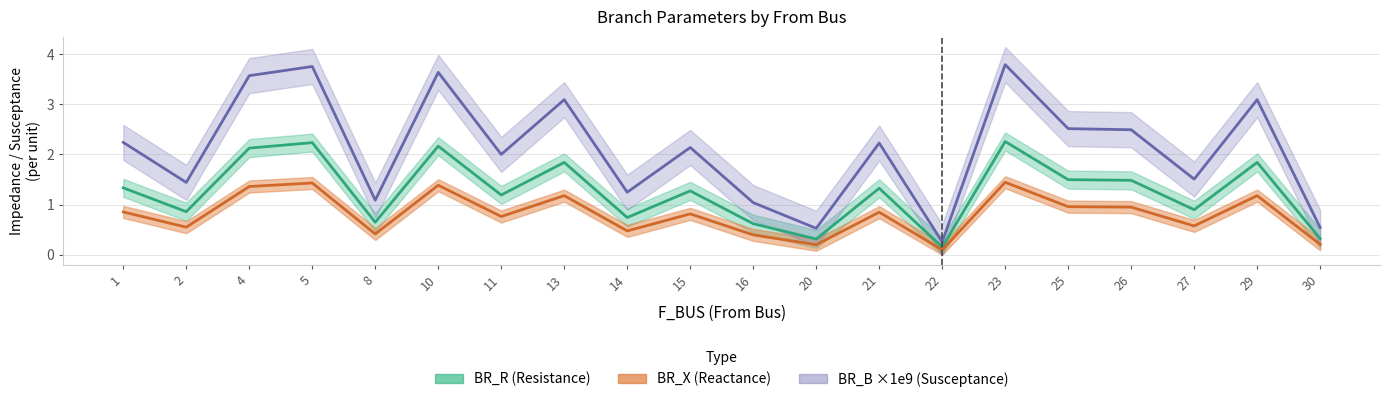

True or false: BR_B_scaled has more than 2 points higher than both neighbors.

True